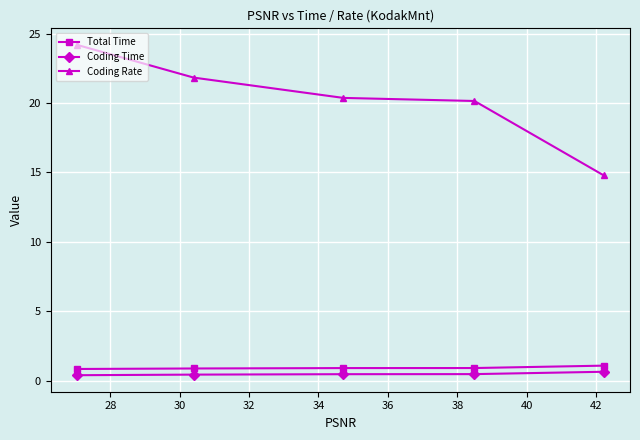

Which series has the largest range (max minus min)?

Coding Rate